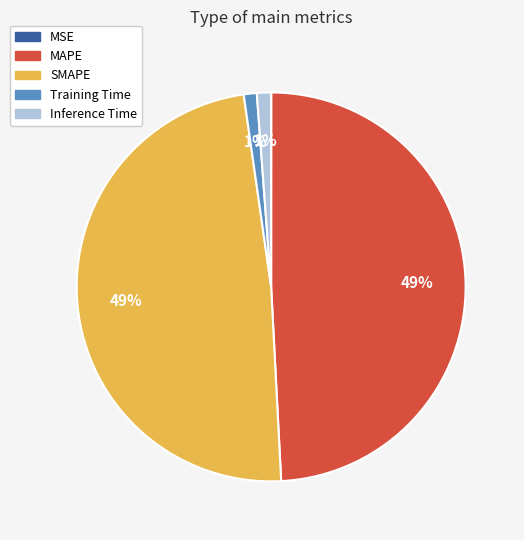

To the nearest percent, what percentage of the pie is SMAPE?

49%